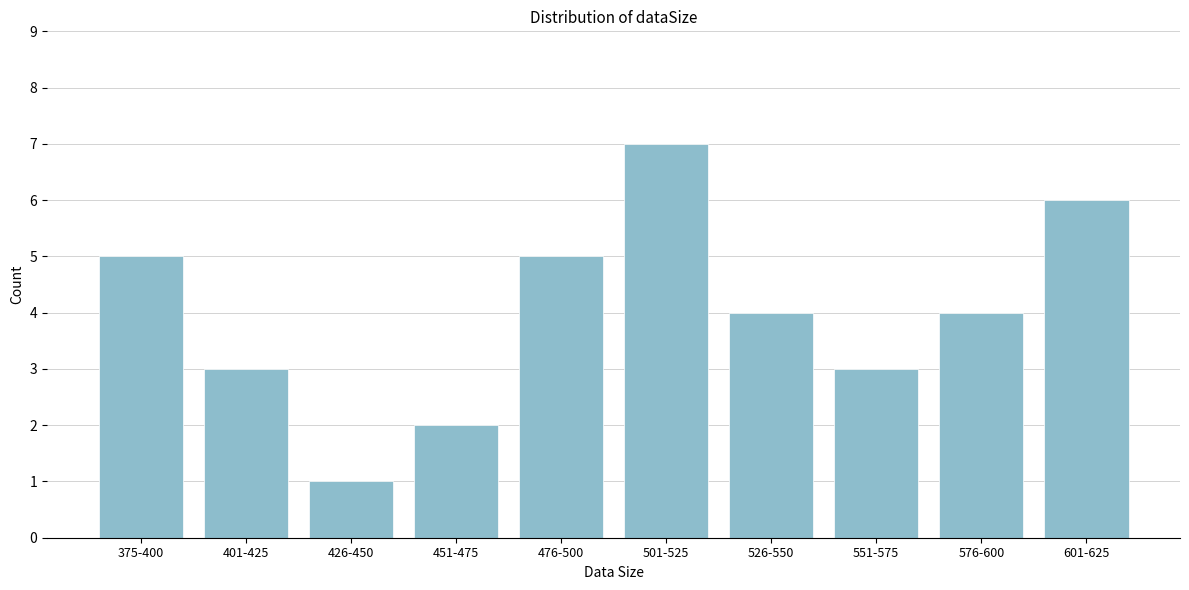

Reading left to right, transcribe all the data shown in this chart.

5	3	1	2	5	7	4	3	4	6